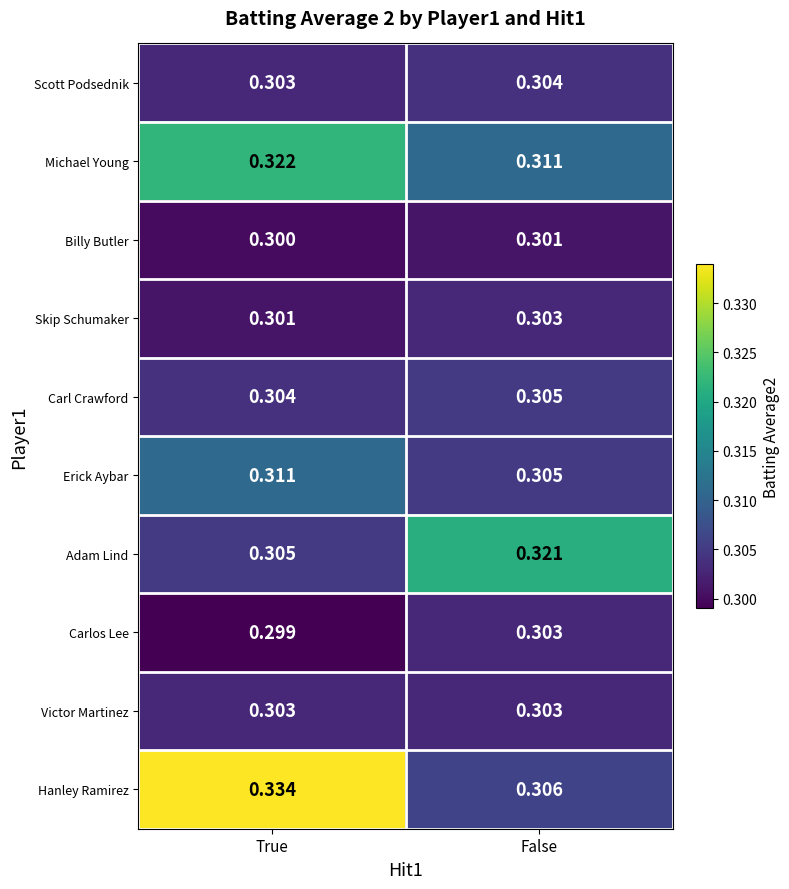

What is the greatest value displayed?

0.3